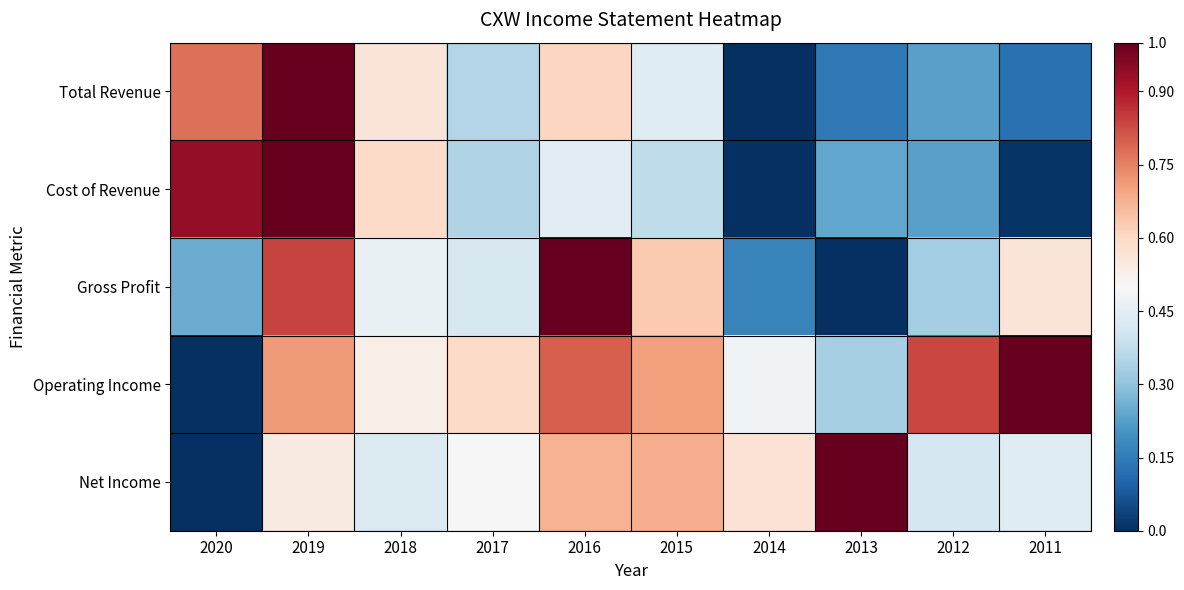

Reading right to left, extract all data points from this chart.

Total Revenue: 2011=0.1	2012=0.2	2013=0.1	2014=0.0	2015=0.4	2016=0.6	2017=0.4	2018=0.6	2019=1.0	2020=0.8
Cost of Revenue: 2011=0.0	2012=0.2	2013=0.2	2014=0.0	2015=0.4	2016=0.4	2017=0.4	2018=0.6	2019=1.0	2020=0.9
Gross Profit: 2011=0.6	2012=0.3	2013=0.0	2014=0.2	2015=0.6	2016=1.0	2017=0.4	2018=0.5	2019=0.8	2020=0.3
Operating Income: 2011=1.0	2012=0.8	2013=0.3	2014=0.5	2015=0.7	2016=0.8	2017=0.6	2018=0.5	2019=0.7	2020=0.0
Net Income: 2011=0.4	2012=0.4	2013=1.0	2014=0.6	2015=0.7	2016=0.7	2017=0.5	2018=0.4	2019=0.5	2020=0.0